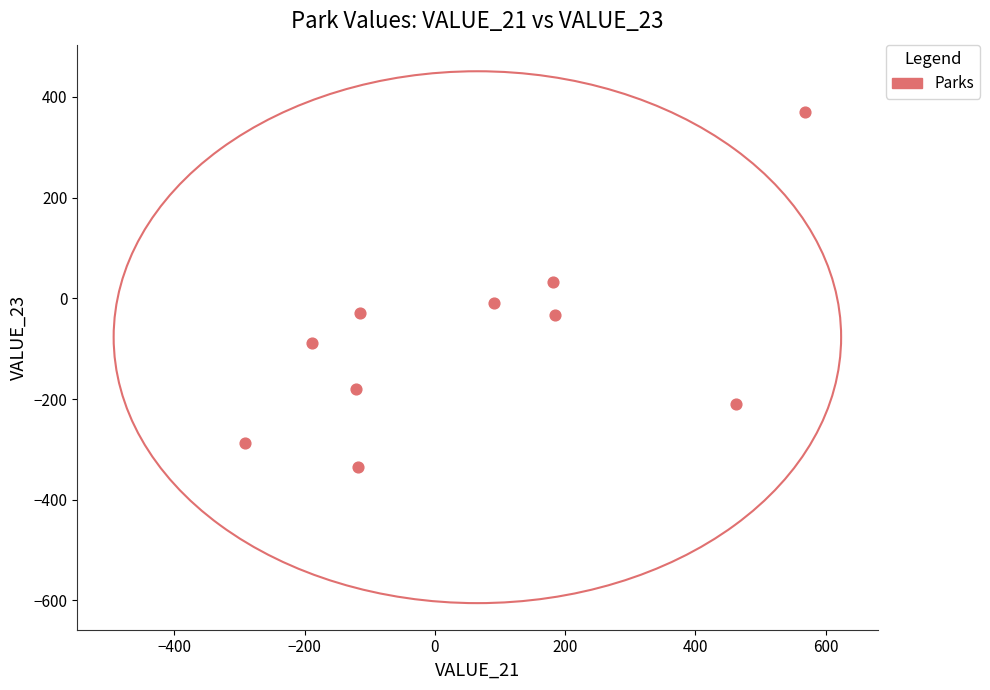

What is the average X value?

65.4